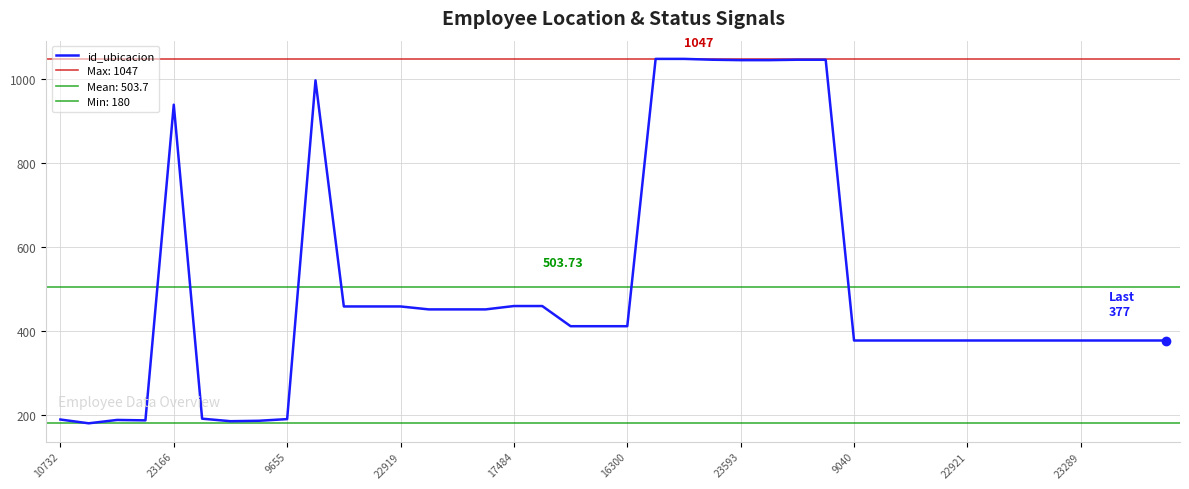

Which has a higher value, 13 or 25?

25